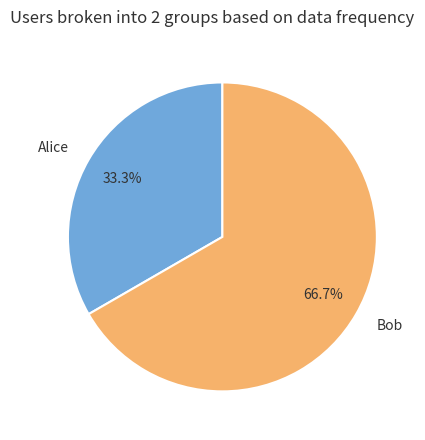

How many segments does this pie chart have?

2